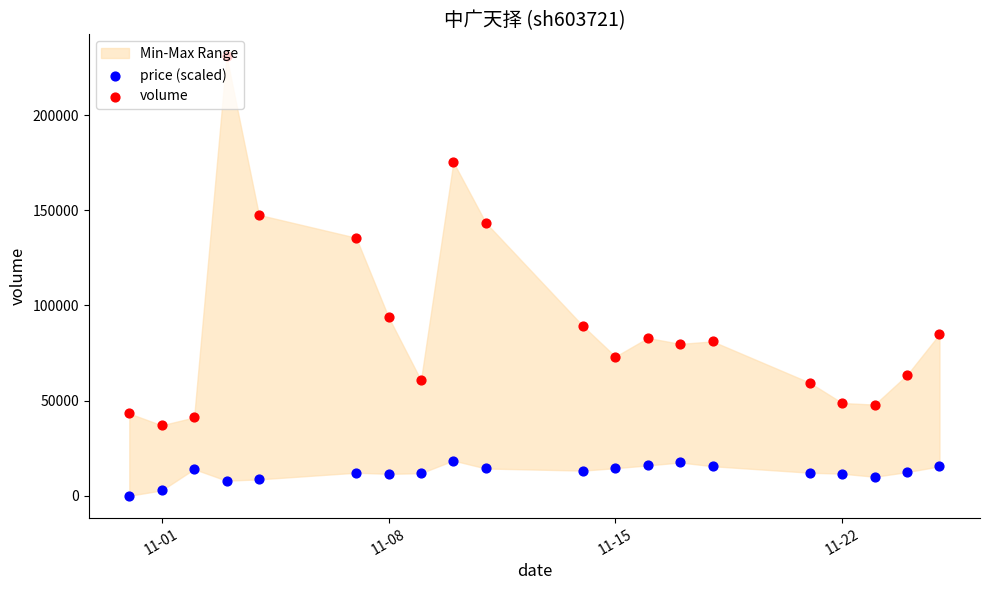

Is the value of price (scaled) at 8 greater than the value of volume at 17?

No